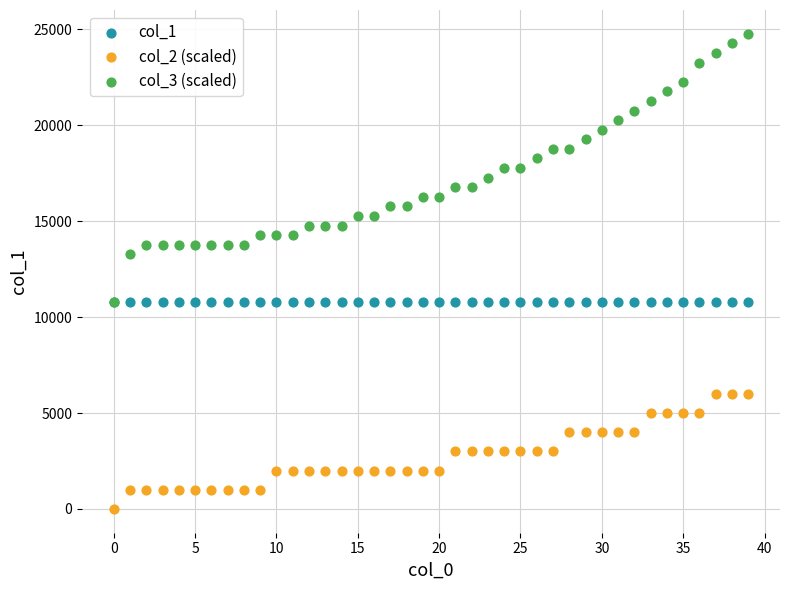

Which series has the widest spread of Y values?

col_3 (scaled)